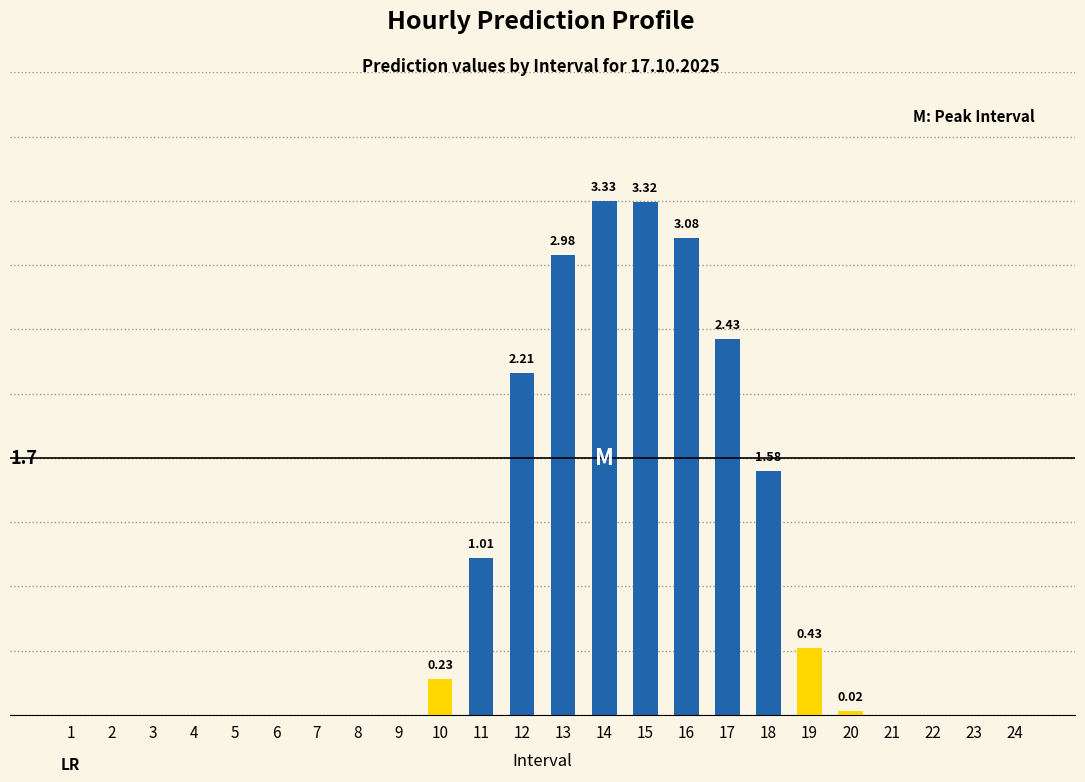

What is the sum of all values?

20.6